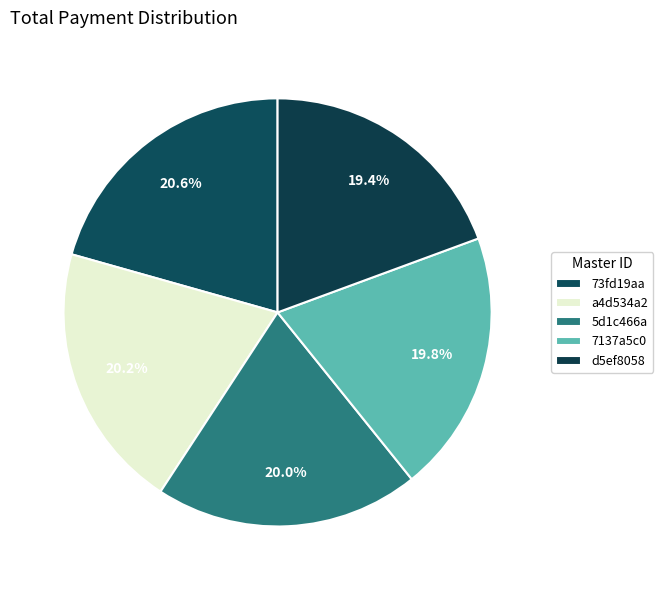

What portion of the pie excludes d5ef8058?

80.6%